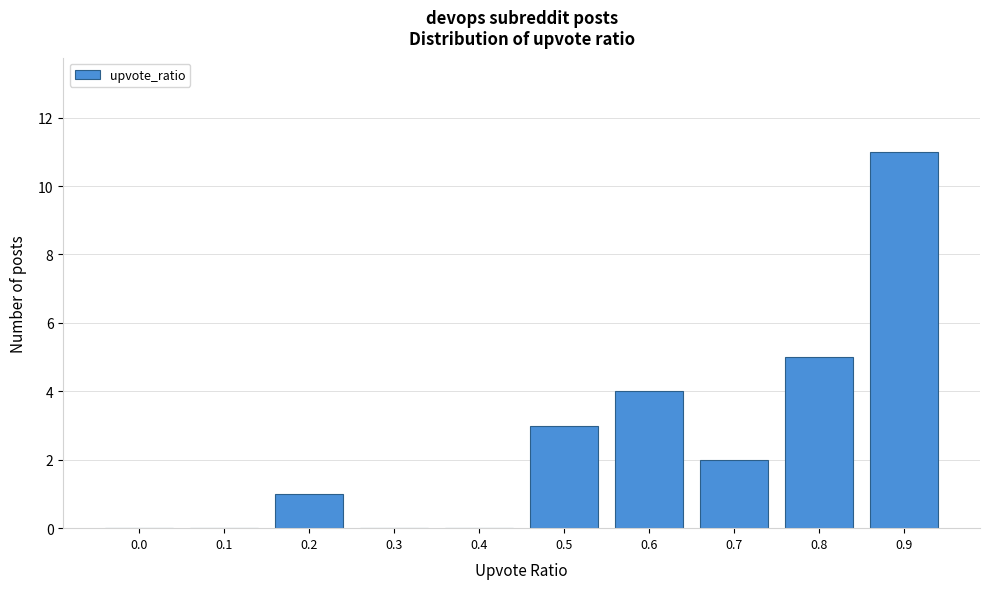

Reading right to left, list all the values displayed in this chart.

0.9=11	0.8=5	0.7=2	0.6=4	0.5=3	0.4=0	0.3=0	0.2=1	0.1=0	0.0=0